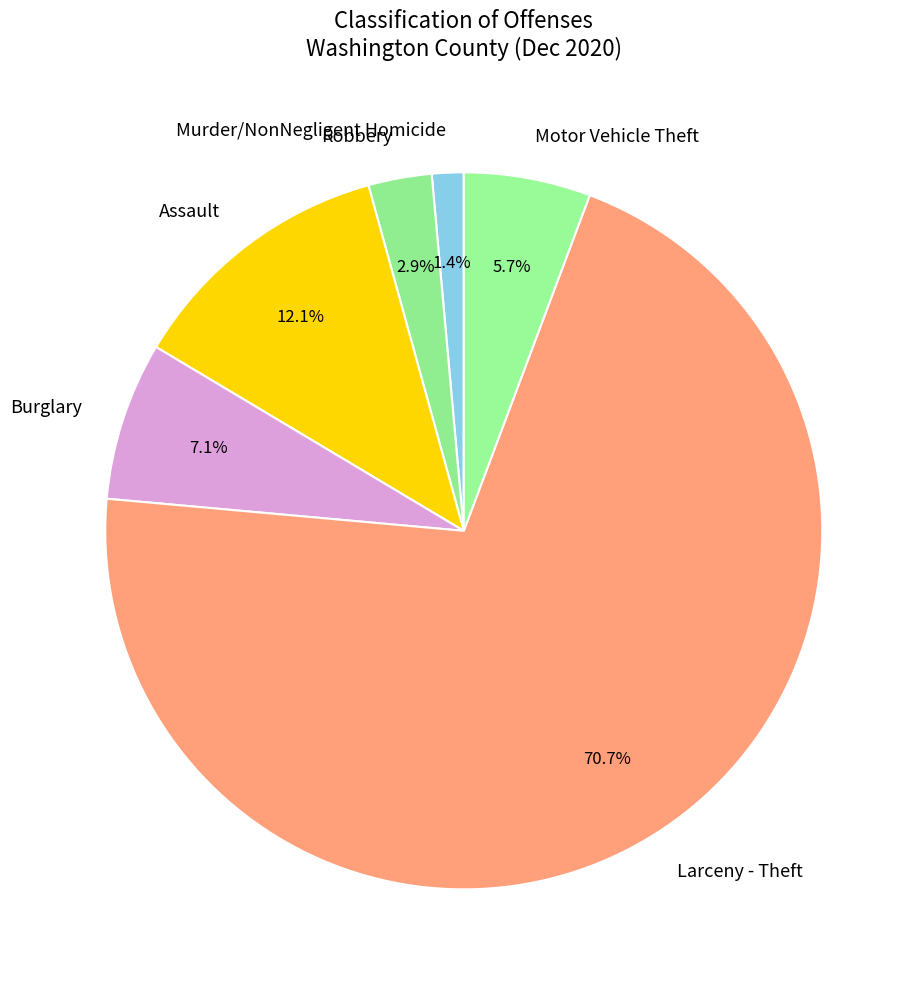

To the nearest percent, what is the difference between the Robbery and Motor Vehicle Theft slice percentages?

3%